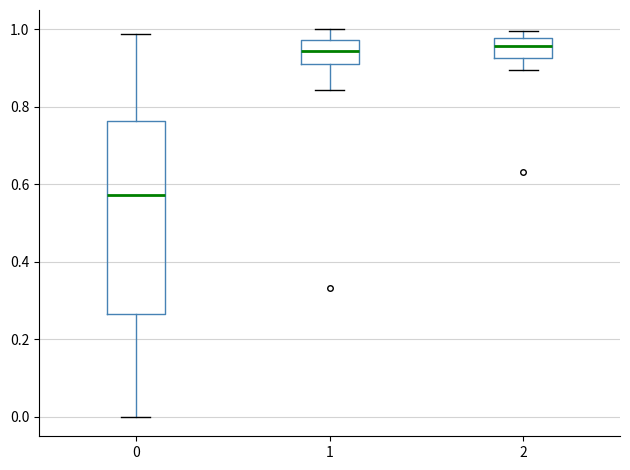

Which box is the tallest, from its lower edge to its upper edge?

0